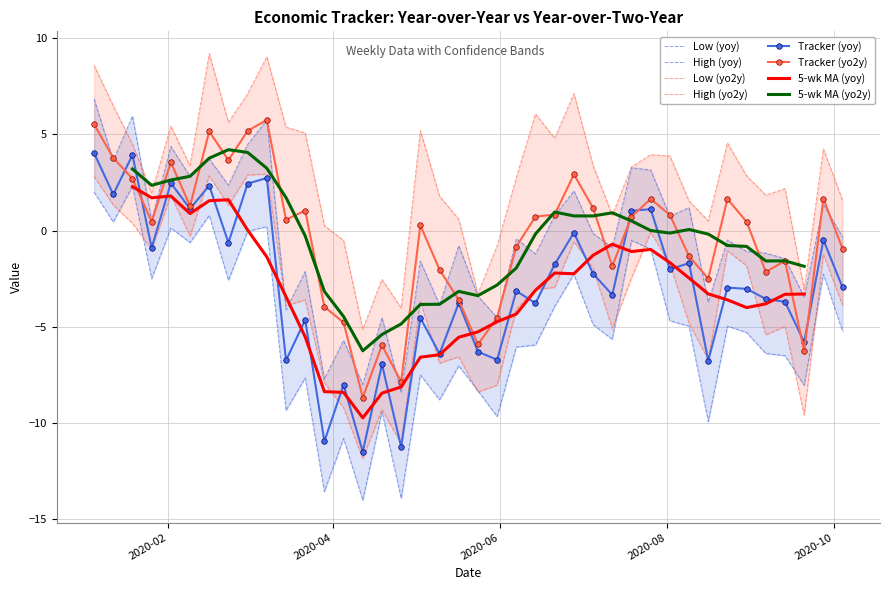

True or false: Tracker (yo2y) has more than 1 points higher than both neighbors.

True